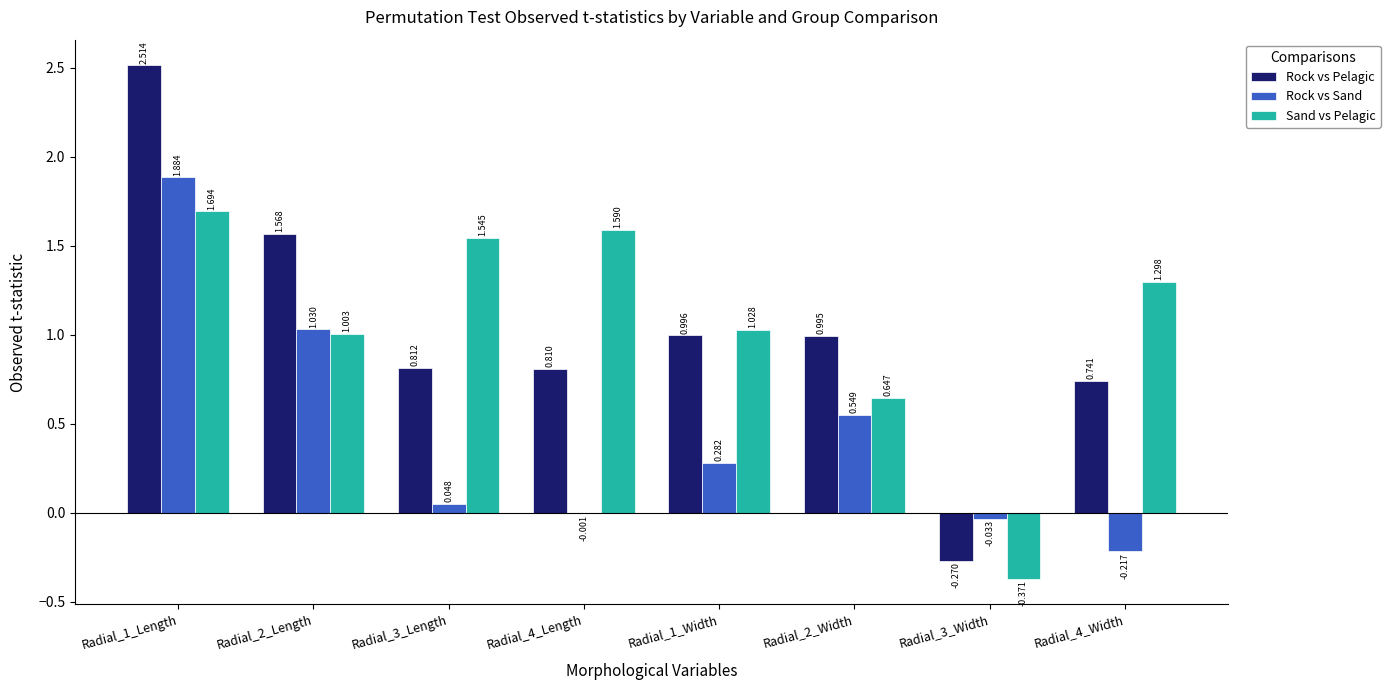

Between Radial_1_Length and Radial_4_Length, which series saw the biggest shift?

Rock vs Sand